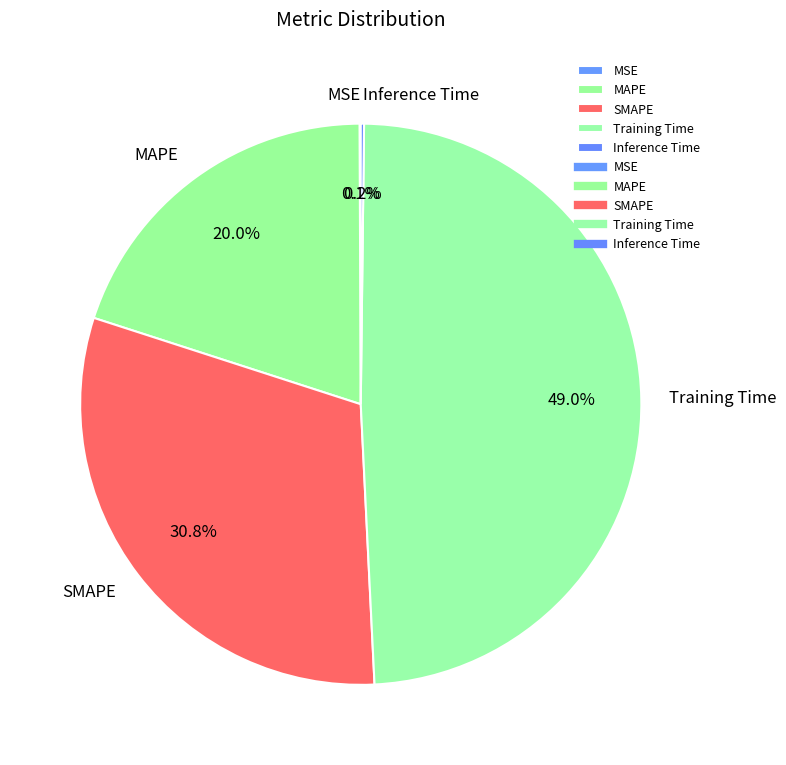

Does MAPE account for over 50% of the chart?

No